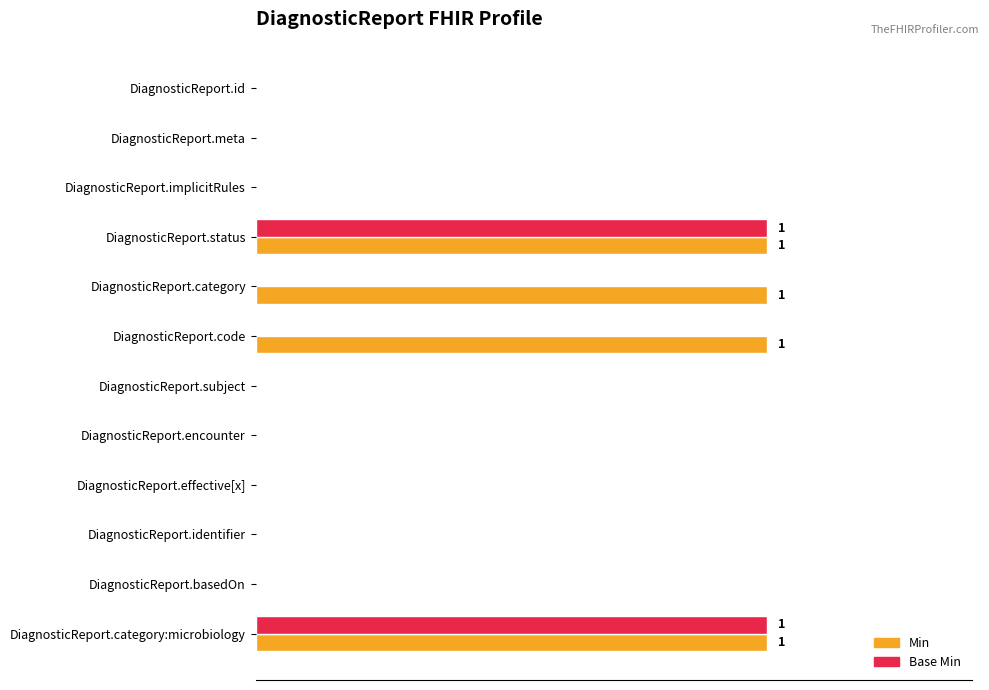

What are all the series names shown in the legend?

Min, Base Min